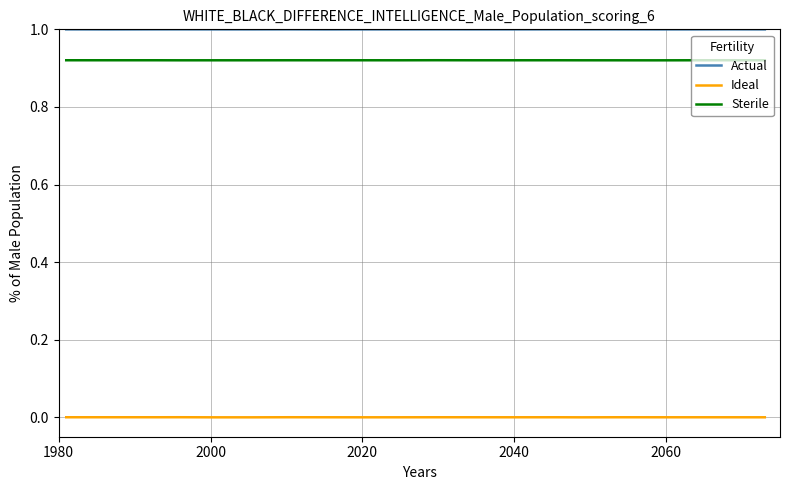

What is the maximum value shown in the chart?

1.0